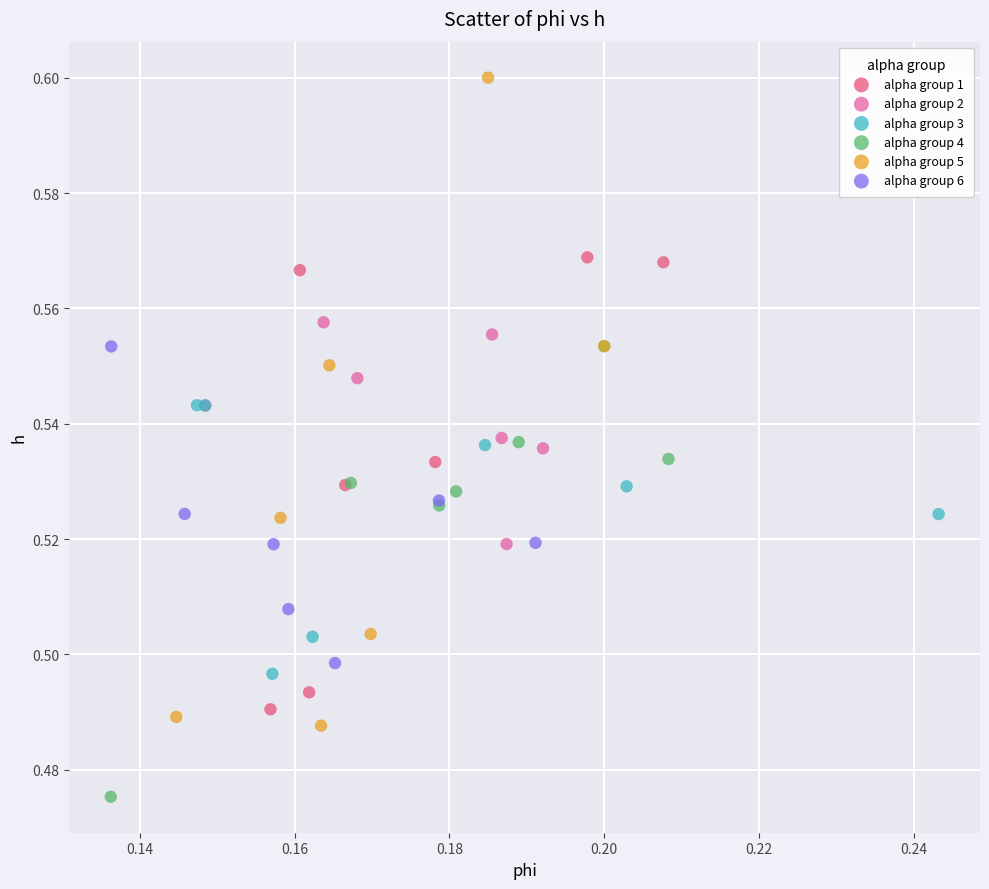

What are all the series names shown in the legend?

alpha group 1, alpha group 2, alpha group 3, alpha group 4, alpha group 5, alpha group 6